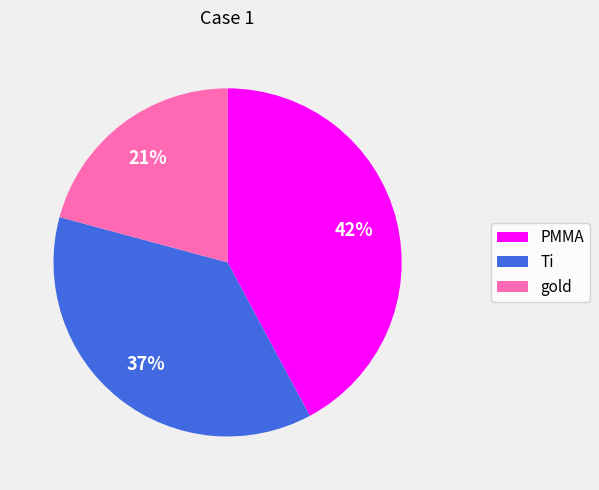

What percentage is the Ti slice, to the nearest percent?

37%